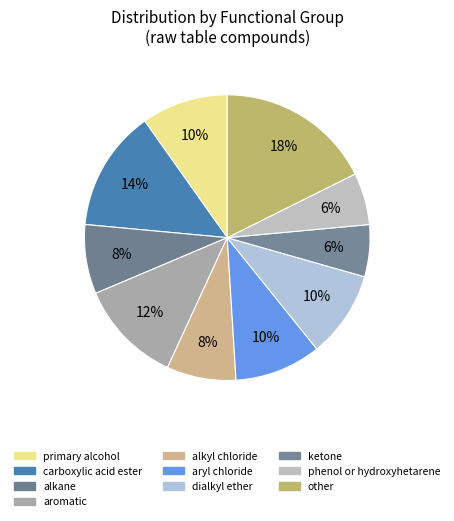

How many segments does this pie chart have?

10